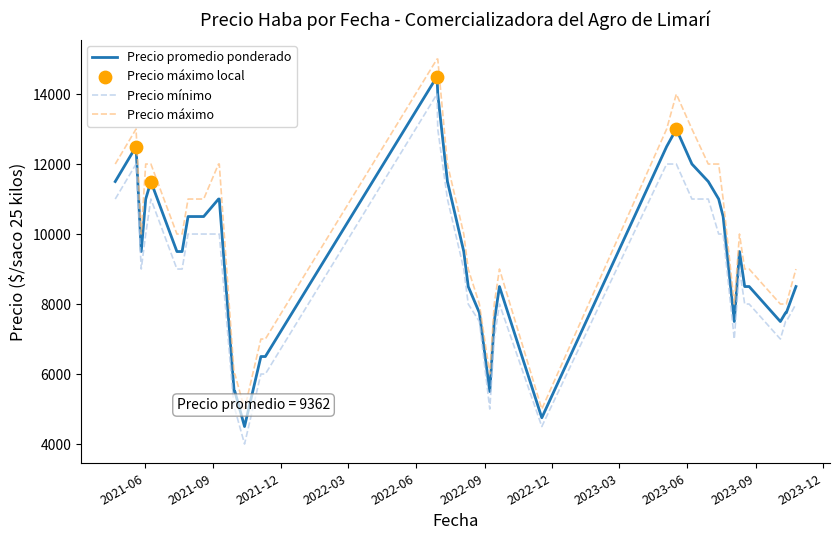

What is the highest value of the Precio mínimo series?

14000